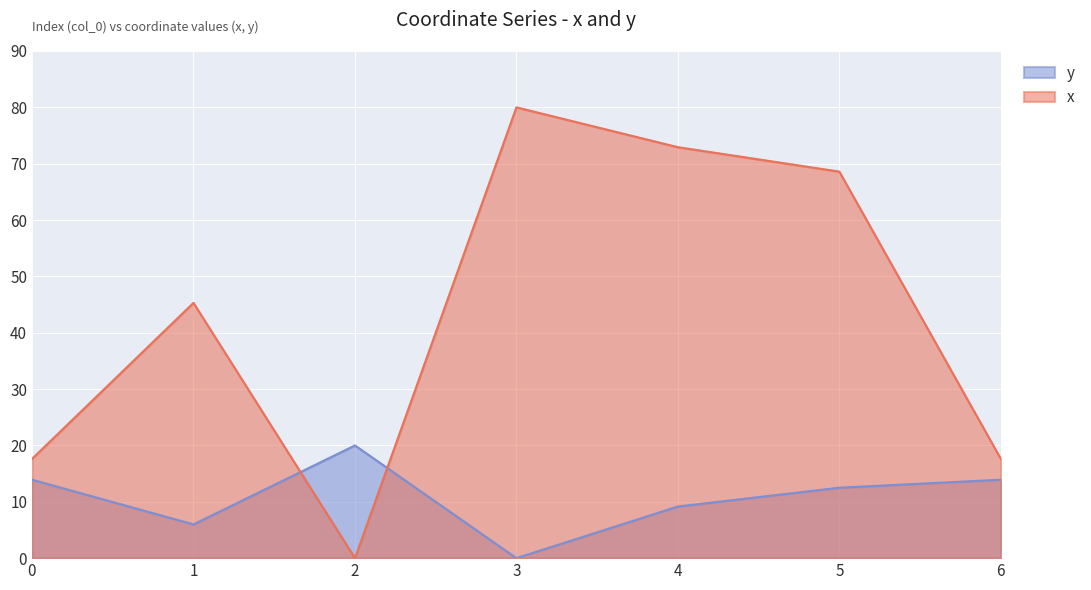

What is the sum of the y values at 2 and 1?

26.0